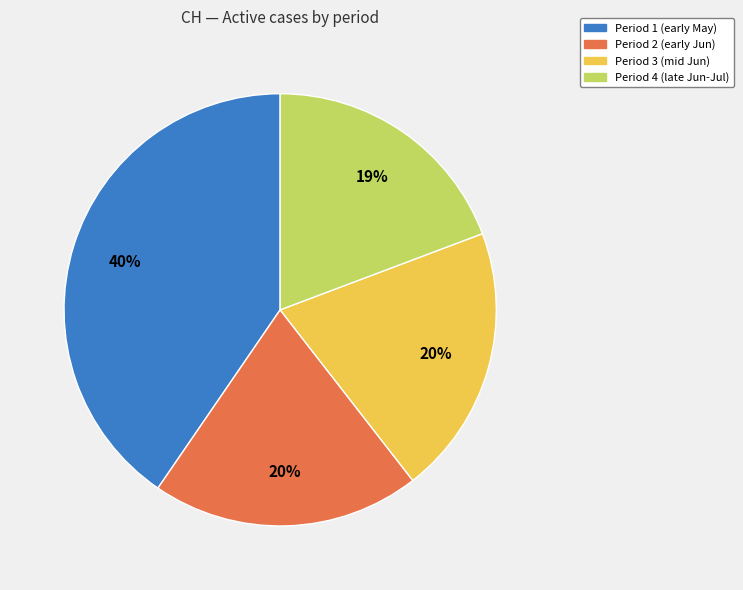

Does any single category account for the majority?

No